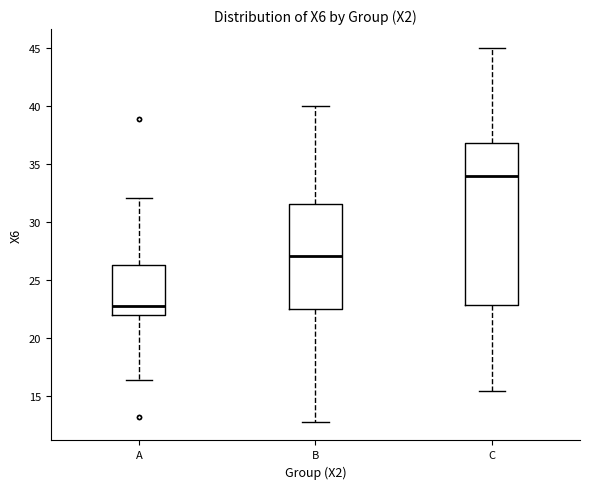

Reading left to right, transcribe this box plot: for each box, give where its median line is, the range the box spans, and where its two whiskers end, as read against the y-axis. The values are not printed on the chart, so give them approximately, as read against the axis.

A: median 22.5, box 22.0 to 26.5, whiskers 16.5 to 32.0
B: median 27.0, box 22.5 to 31.5, whiskers 12.5 to 40.0
C: median 34.0, box 23.0 to 37.0, whiskers 15.5 to 45.0